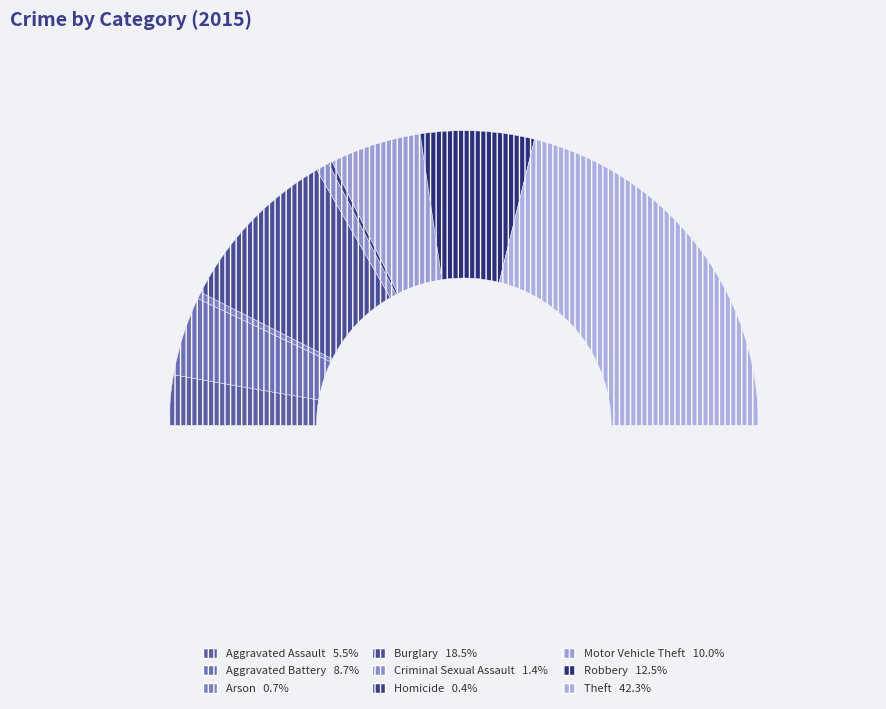

To the nearest percent, what portion does Motor Vehicle Theft represent?

10%